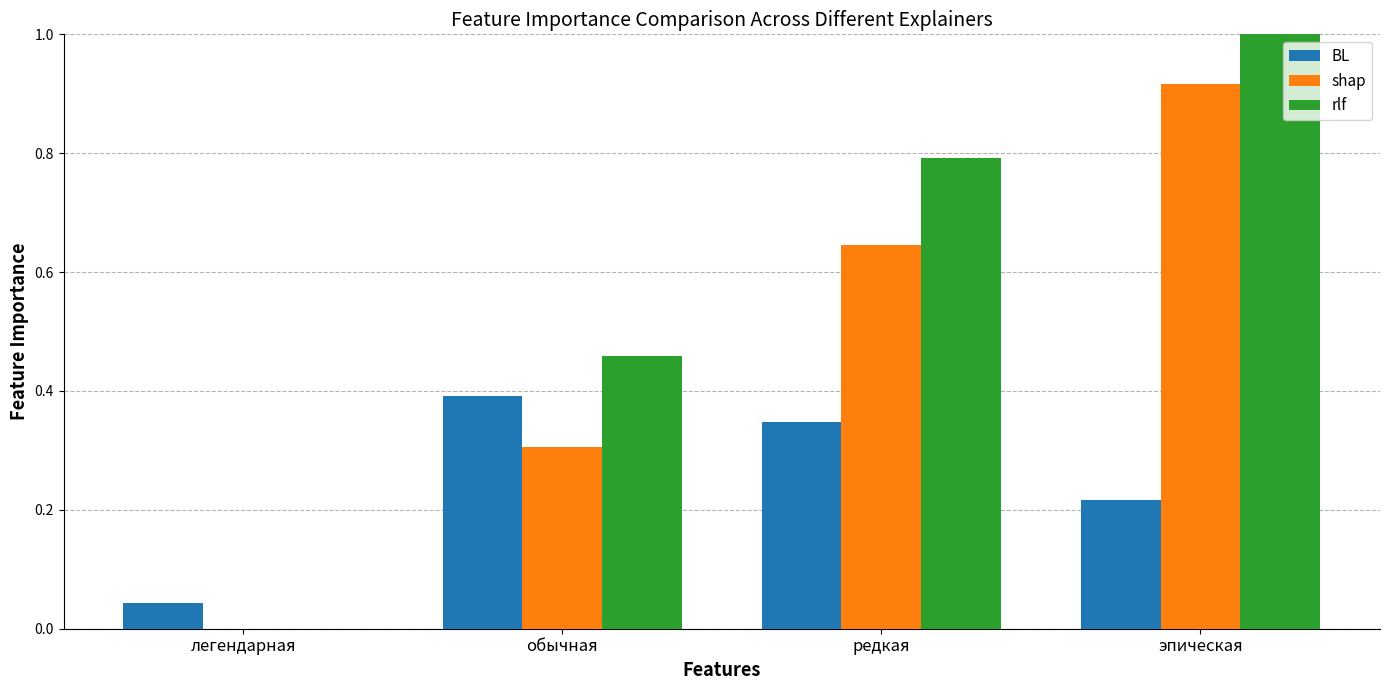

Between легендарная and эпическая, which series saw the biggest shift?

rlf